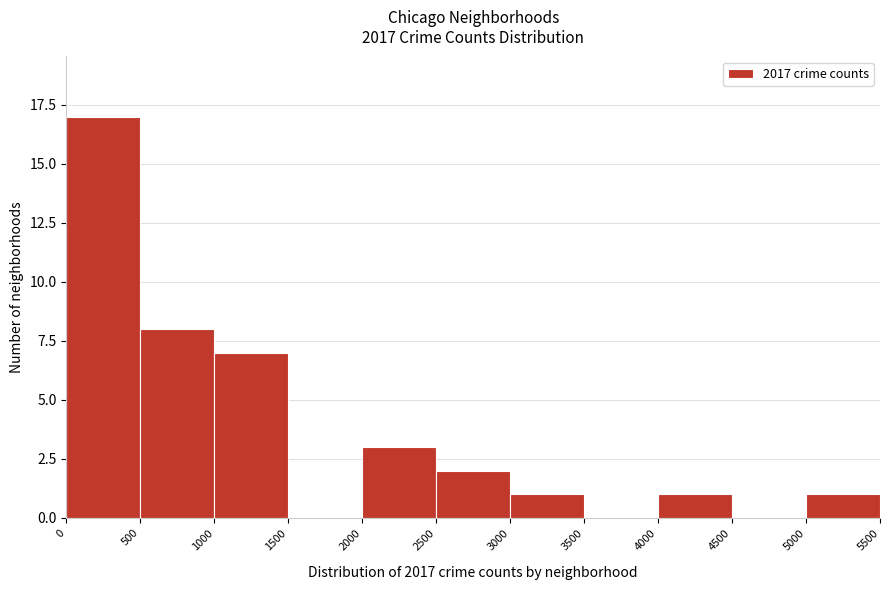

Reading left to right, transcribe this chart: for each bar, give the range it covers on the x-axis and its height. The values are not printed on the chart, so give them approximately, as read against the axis.

0 to 500: 17
500 to 1000: 8
1000 to 1500: 7
1500 to 2000: 0
2000 to 2500: 3
2500 to 3000: 2
3000 to 3500: 1
3500 to 4000: 0
4000 to 4500: 1
4500 to 5000: 0
5000 to 5500: 1